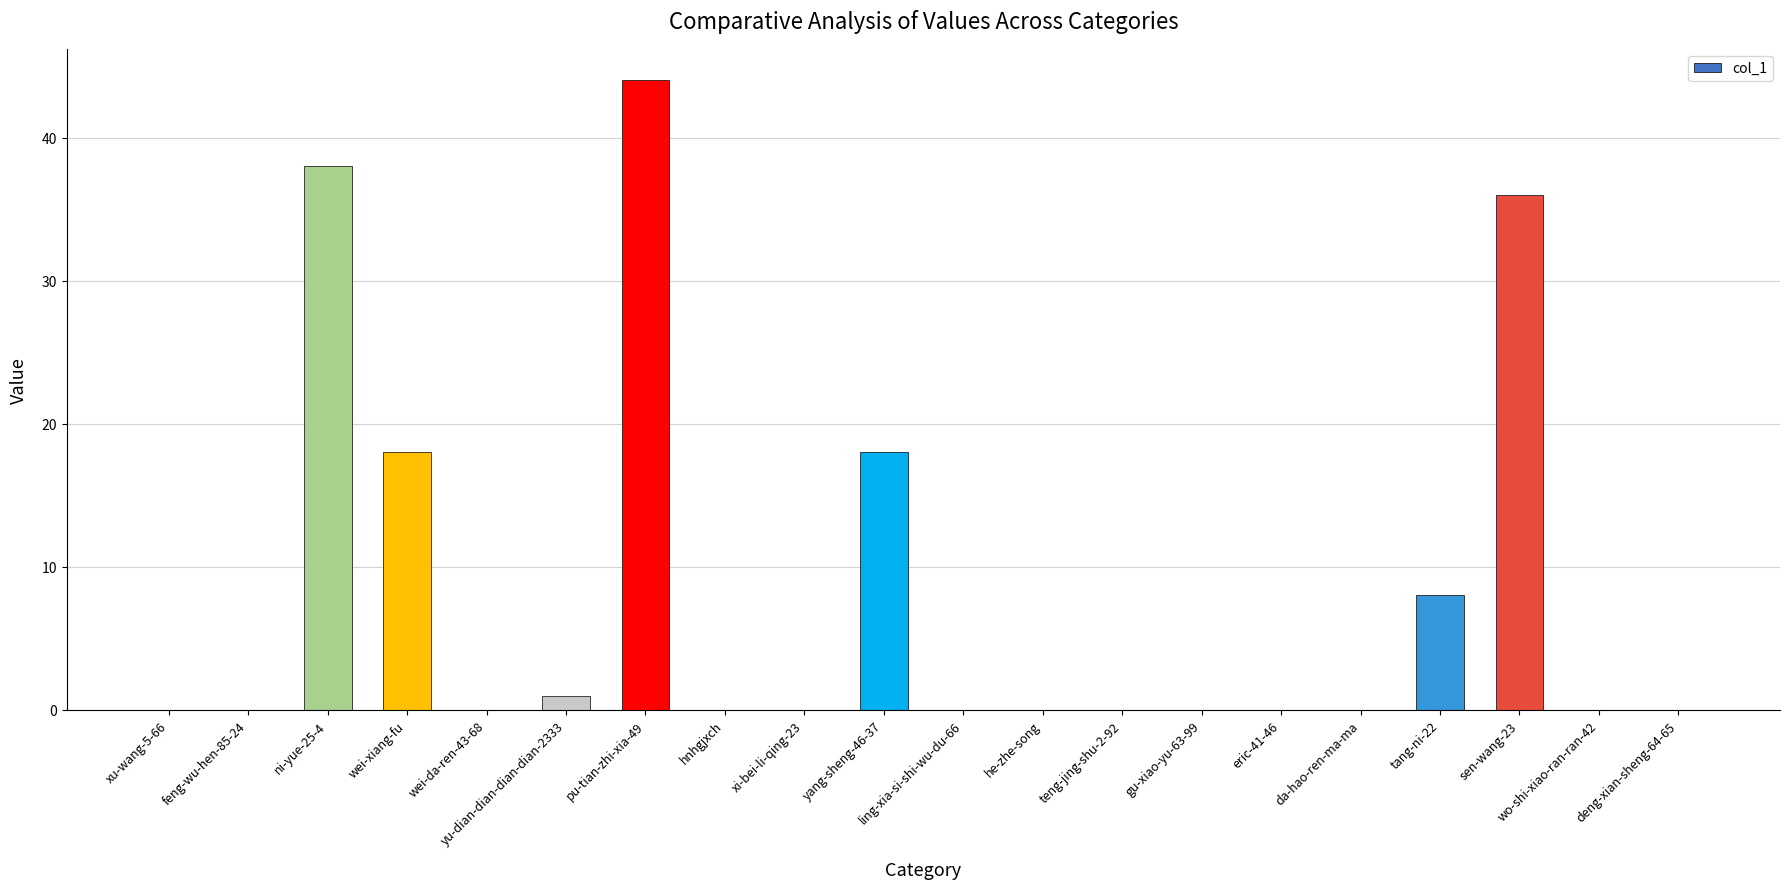

Reading left to right, list all the values displayed in this chart.

0	0	38	18	0	1	44	0	0	18	0	0	0	0	0	0	8	36	0	0